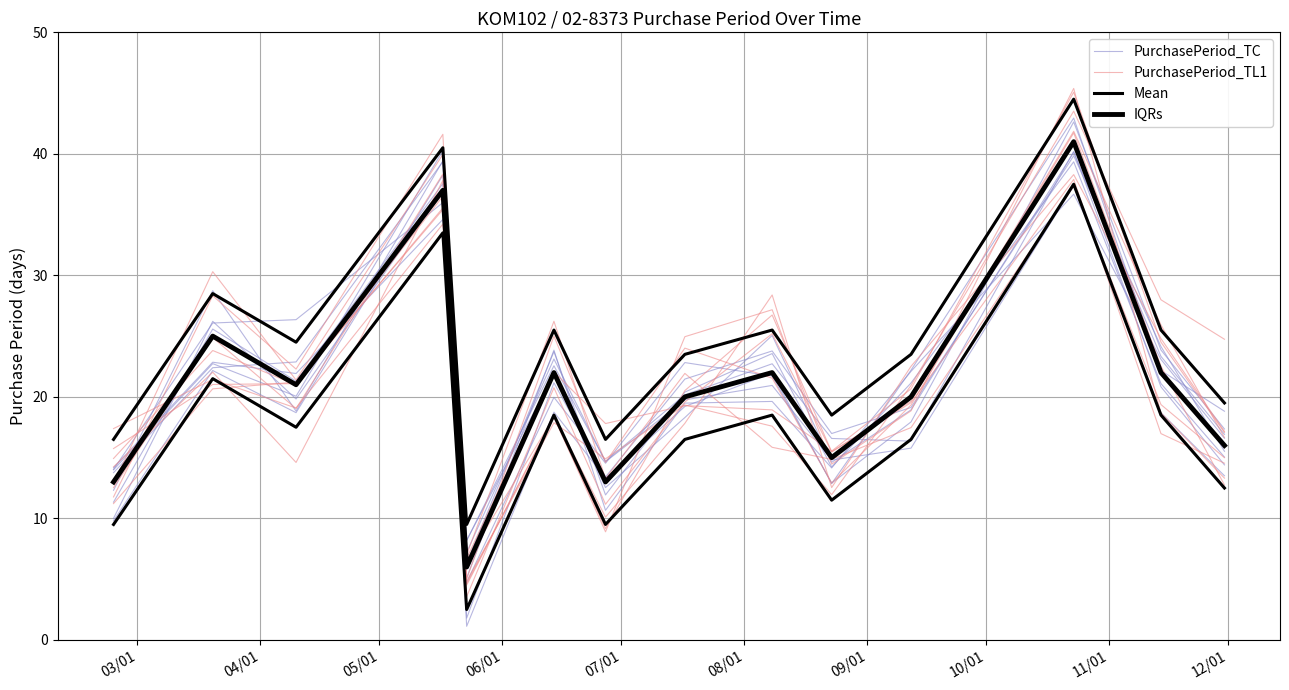

Reading left to right, what are all the values shown in this chart?

PurchasePeriod_TC: 13.8	22.4	22.9	39.4	1.1	18.7	13.3	19.2	22.0	12.9	22.2	42.9	22.2	18.8
PurchasePeriod_TL1: 11.2	20.7	21.2	35.4	6.7	22.1	17.8	19.3	18.9	15.5	20.7	45.1	24.5	17.1
IQRs: 16.5	28.5	24.5	40.5	9.5	25.5	16.5	23.5	25.5	18.5	23.5	44.5	25.5	19.5
Mean: 13.0	25.0	21.0	37.0	6.0	22.0	13.0	20.0	22.0	15.0	20.0	41.0	22.0	16.0